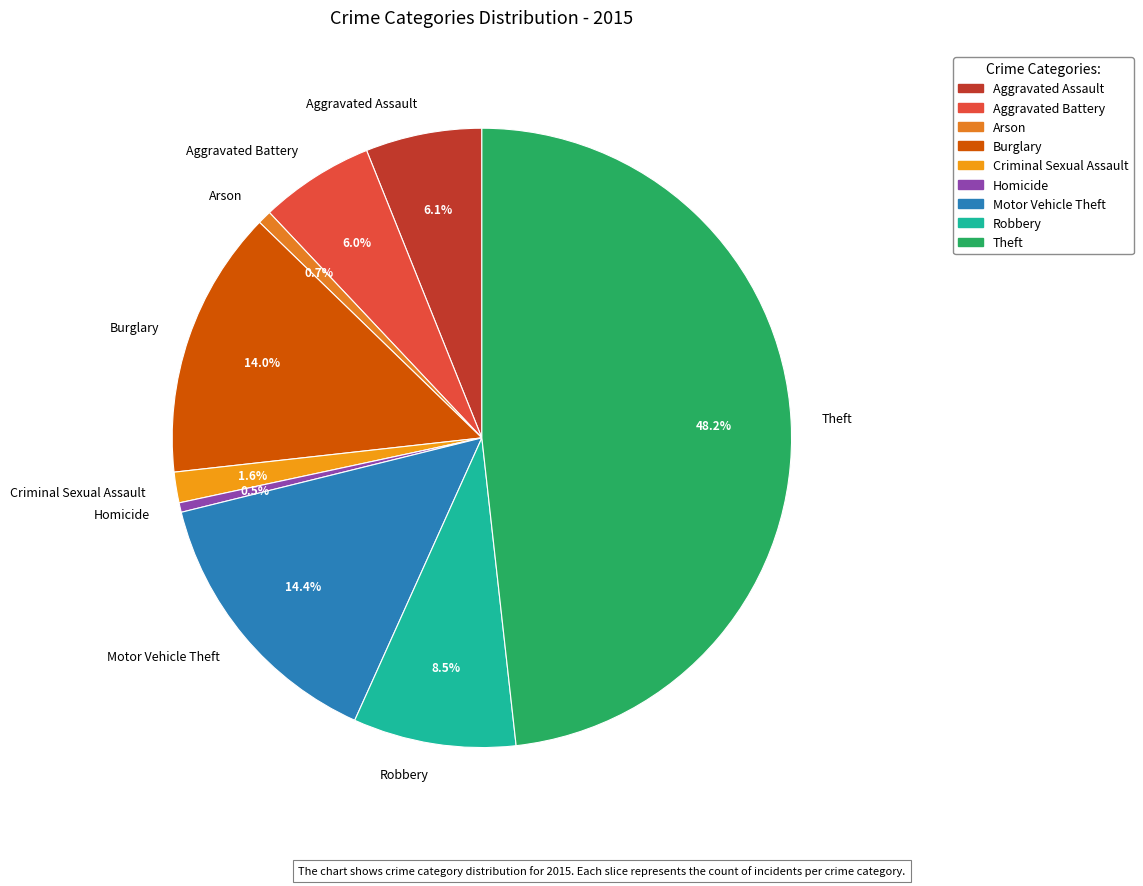

What is the largest slice in the pie chart?

Theft